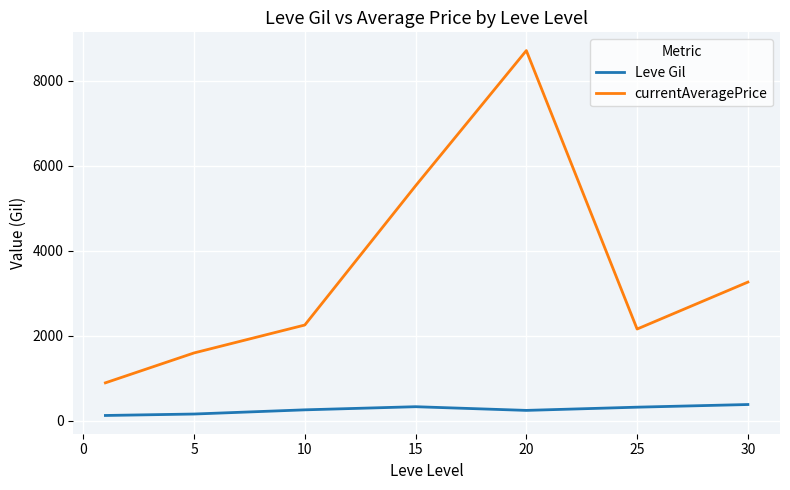

Which series has the largest total across all categories?

currentAveragePrice